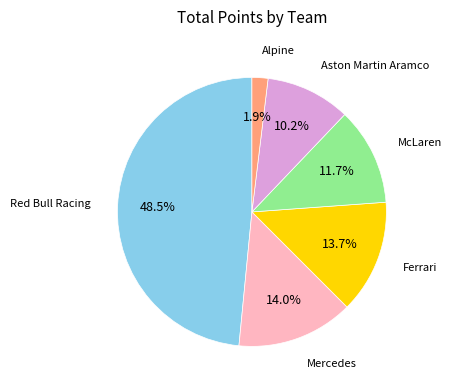

Count the number of slices in the pie.

6